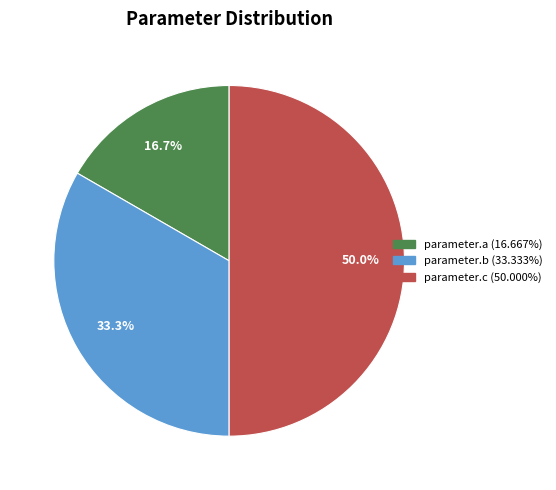

To the nearest percent, what is the difference between the parameter.c and parameter.b slice percentages?

17%